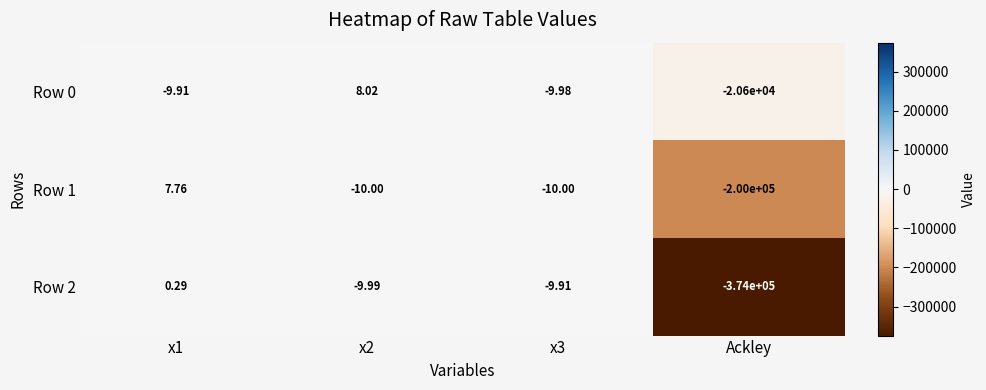

Is the value of Row 0 at x2 greater than the value of Row 1 at Ackley?

Yes